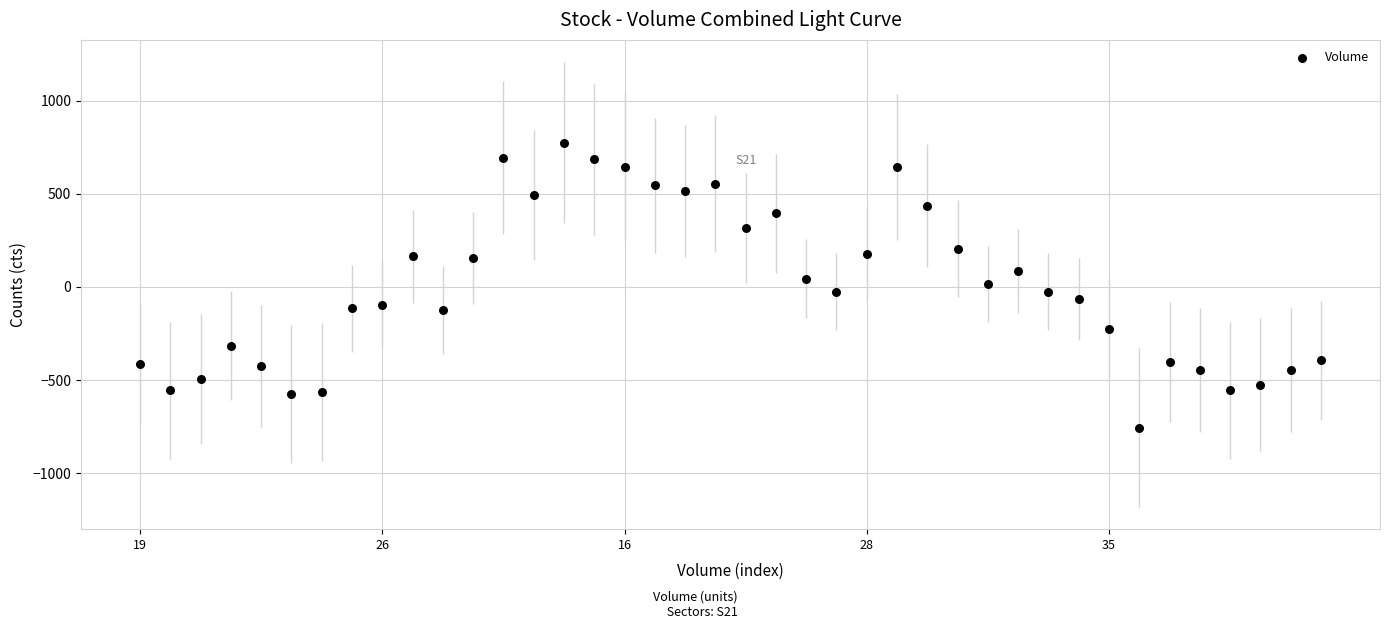

What is the range of Y values (max minus min)?

1530.0